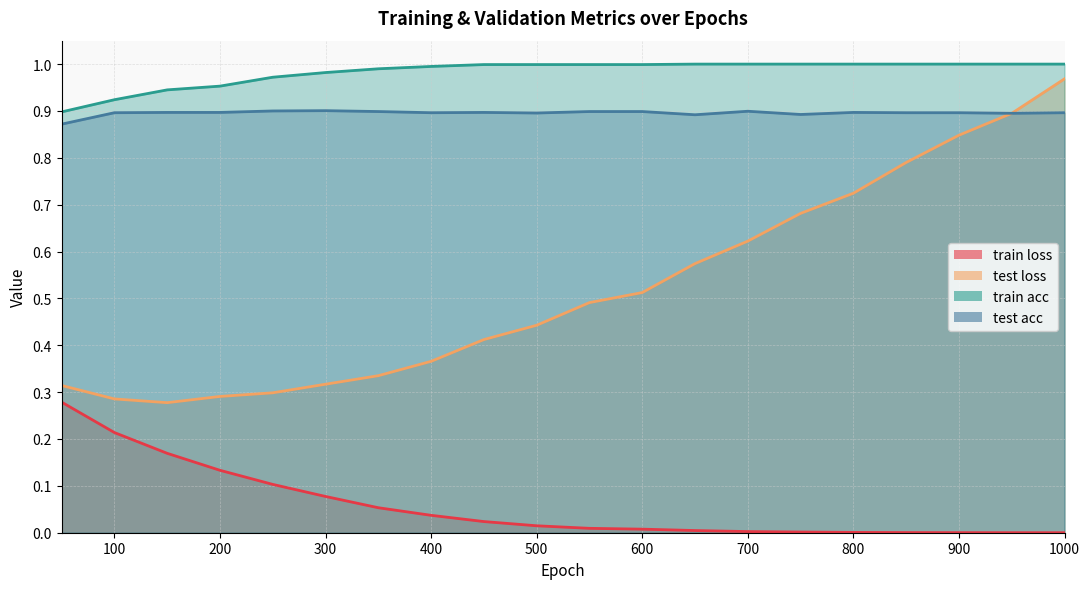

What is the greatest value displayed?

1.0